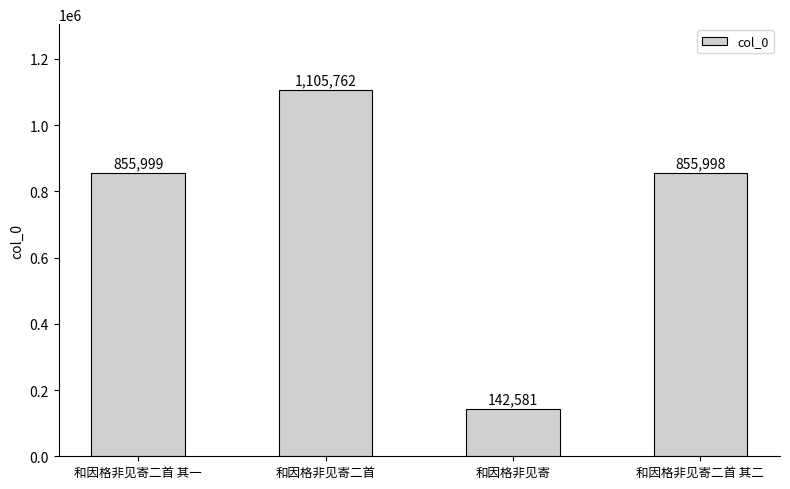

How many data points are less than 855999?

2